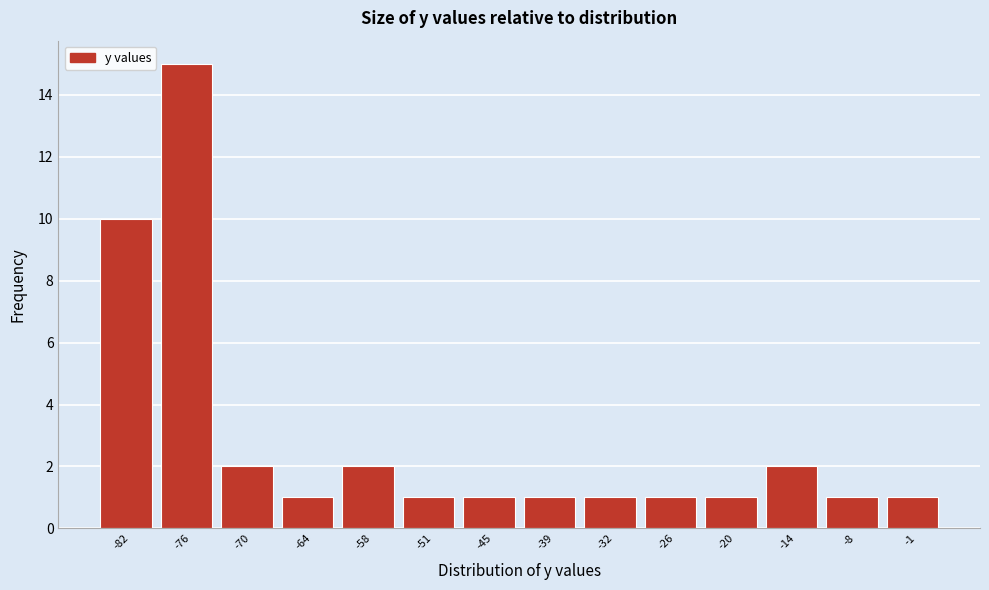

Reading left to right, extract all data points from this chart.

-82=10	-76=15	-70=2	-64=1	-58=2	-51=1	-45=1	-39=1	-32=1	-26=1	-20=1	-14=2	-8=1	-1=1